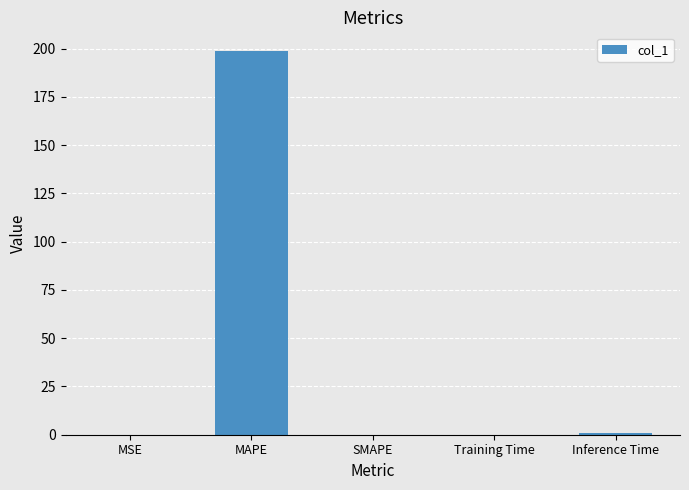

What is the maximum value shown in the chart?

198.5